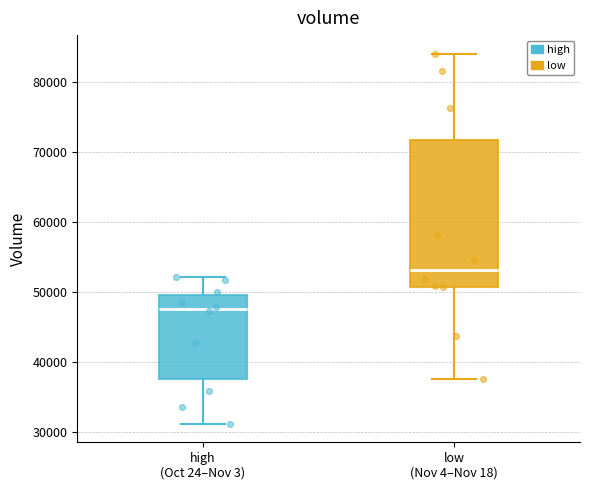

Where does the upper whisker of the box for low (Nov 4–Nov 18) end on the y-axis? The values are not printed on the chart, so give them approximately, as read against the axis.

84000